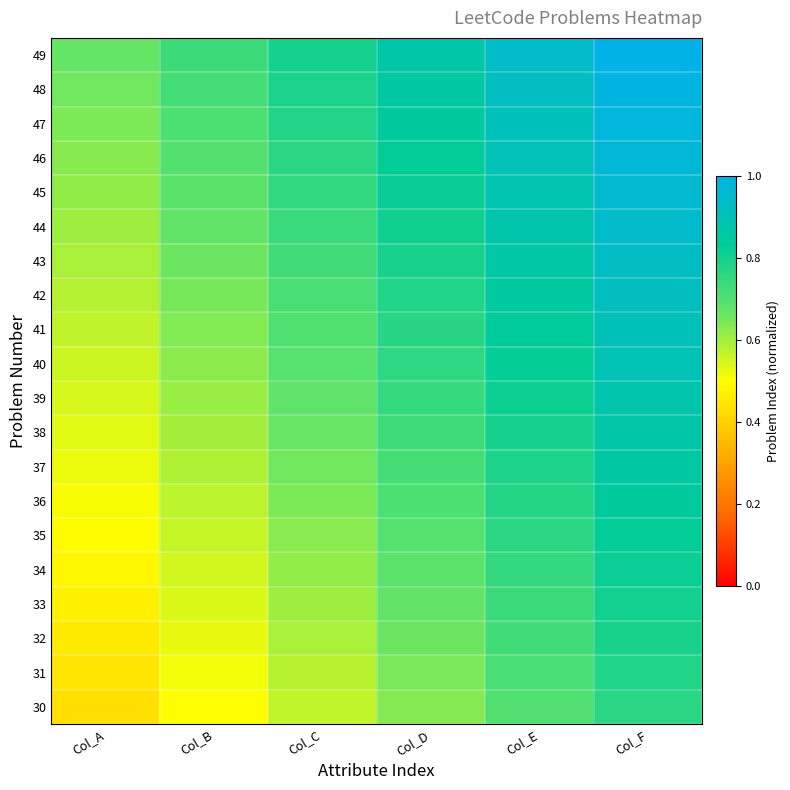

Reading left to right, what are all the values shown in this chart?

30: Col_A=0.4	Col_B=0.5	Col_C=0.6	Col_D=0.6	Col_E=0.7	Col_F=0.8
31: Col_A=0.4	Col_B=0.5	Col_C=0.6	Col_D=0.6	Col_E=0.7	Col_F=0.8
32: Col_A=0.5	Col_B=0.5	Col_C=0.6	Col_D=0.7	Col_E=0.7	Col_F=0.8
33: Col_A=0.5	Col_B=0.5	Col_C=0.6	Col_D=0.7	Col_E=0.7	Col_F=0.8
34: Col_A=0.5	Col_B=0.5	Col_C=0.6	Col_D=0.7	Col_E=0.7	Col_F=0.8
35: Col_A=0.5	Col_B=0.6	Col_C=0.6	Col_D=0.7	Col_E=0.8	Col_F=0.8
36: Col_A=0.5	Col_B=0.6	Col_C=0.6	Col_D=0.7	Col_E=0.8	Col_F=0.8
37: Col_A=0.5	Col_B=0.6	Col_C=0.7	Col_D=0.7	Col_E=0.8	Col_F=0.9
38: Col_A=0.5	Col_B=0.6	Col_C=0.7	Col_D=0.7	Col_E=0.8	Col_F=0.9
39: Col_A=0.5	Col_B=0.6	Col_C=0.7	Col_D=0.7	Col_E=0.8	Col_F=0.9
40: Col_A=0.6	Col_B=0.6	Col_C=0.7	Col_D=0.8	Col_E=0.8	Col_F=0.9
41: Col_A=0.6	Col_B=0.6	Col_C=0.7	Col_D=0.8	Col_E=0.8	Col_F=0.9
42: Col_A=0.6	Col_B=0.6	Col_C=0.7	Col_D=0.8	Col_E=0.8	Col_F=0.9
43: Col_A=0.6	Col_B=0.7	Col_C=0.7	Col_D=0.8	Col_E=0.9	Col_F=0.9
44: Col_A=0.6	Col_B=0.7	Col_C=0.7	Col_D=0.8	Col_E=0.9	Col_F=0.9
45: Col_A=0.6	Col_B=0.7	Col_C=0.8	Col_D=0.8	Col_E=0.9	Col_F=1.0
46: Col_A=0.6	Col_B=0.7	Col_C=0.8	Col_D=0.8	Col_E=0.9	Col_F=1.0
47: Col_A=0.6	Col_B=0.7	Col_C=0.8	Col_D=0.8	Col_E=0.9	Col_F=1.0
48: Col_A=0.7	Col_B=0.7	Col_C=0.8	Col_D=0.9	Col_E=0.9	Col_F=1.0
49: Col_A=0.7	Col_B=0.7	Col_C=0.8	Col_D=0.9	Col_E=0.9	Col_F=1.0